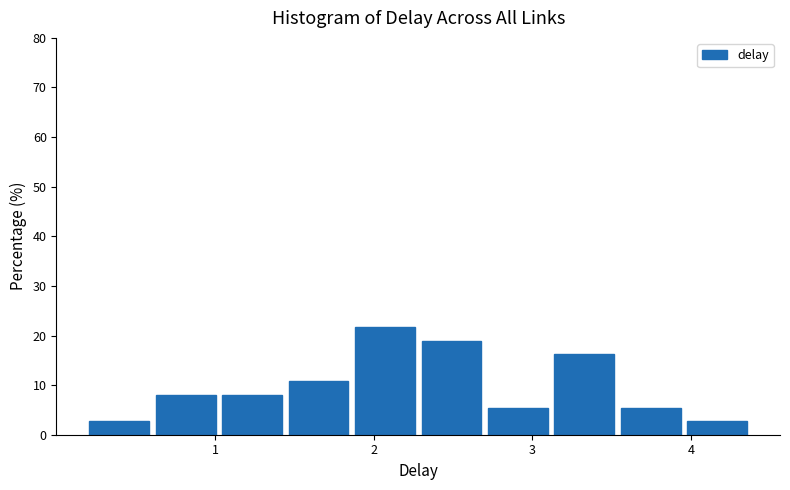

Reading left to right, list every bar in this chart as the range it spans on the x-axis followed by its height. Neither the bar edges nor the heights are printed on the chart, so give them approximately, as read against the axes.

0.2 to 0.6: 3
0.6 to 1.0: 8
1.0 to 1.5: 8
1.5 to 1.9: 11
1.9 to 2.3: 22
2.3 to 2.7: 19
2.7 to 3.1: 5
3.1 to 3.6: 16
3.6 to 4.0: 5
4.0 to 4.4: 3